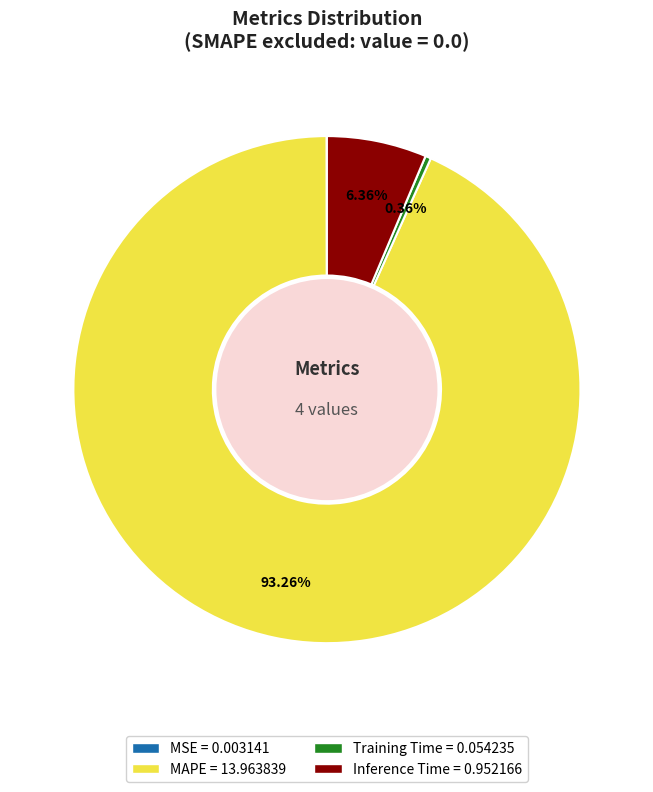

Do MAPE and Inference Time together represent more than half of the pie?

Yes